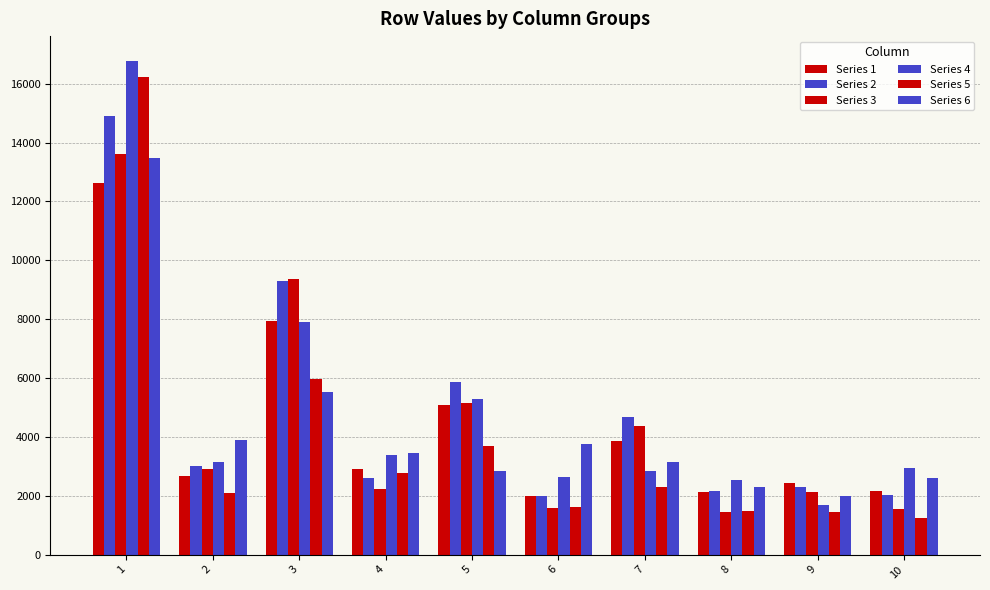

Is it true that Series 5 equals 2098.8 at 2?

True